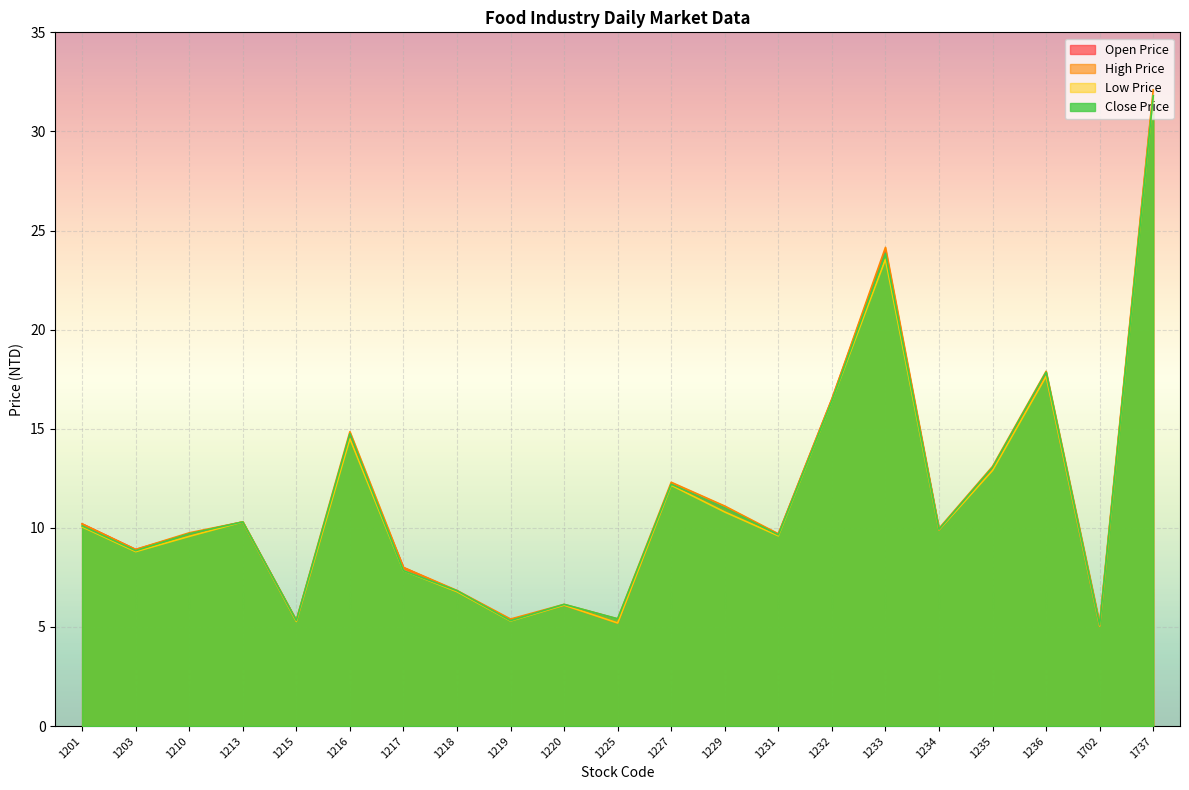

Rank the categories by Open Price value from lowest to highest.

1702, 1225, 1215, 1219, 1220, 1218, 1217, 1203, 1231, 1210, 1234, 1201, 1213, 1229, 1227, 1235, 1216, 1232, 1236, 1233, 1737